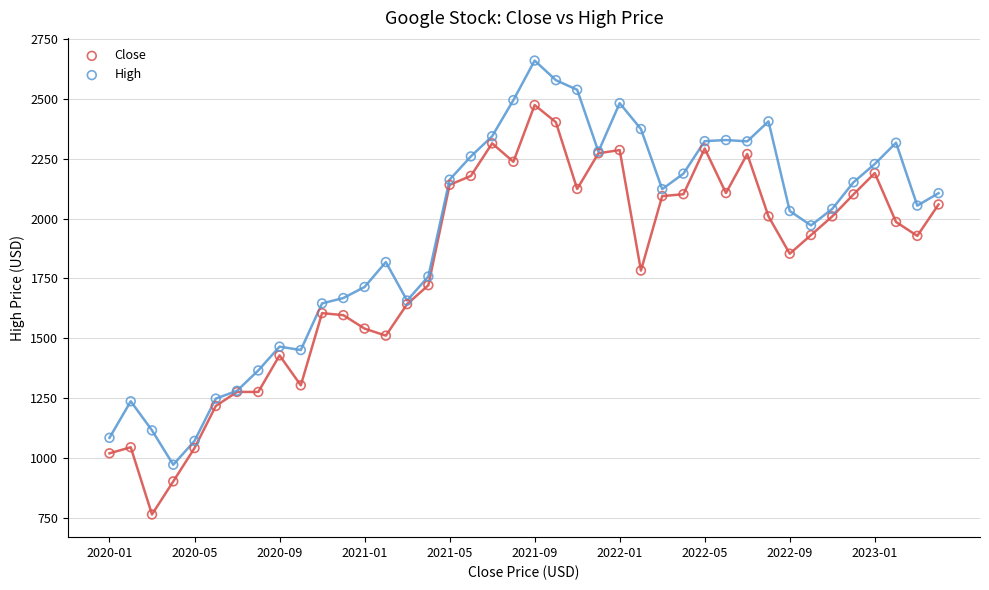

Which series contains the highest Y value?

High